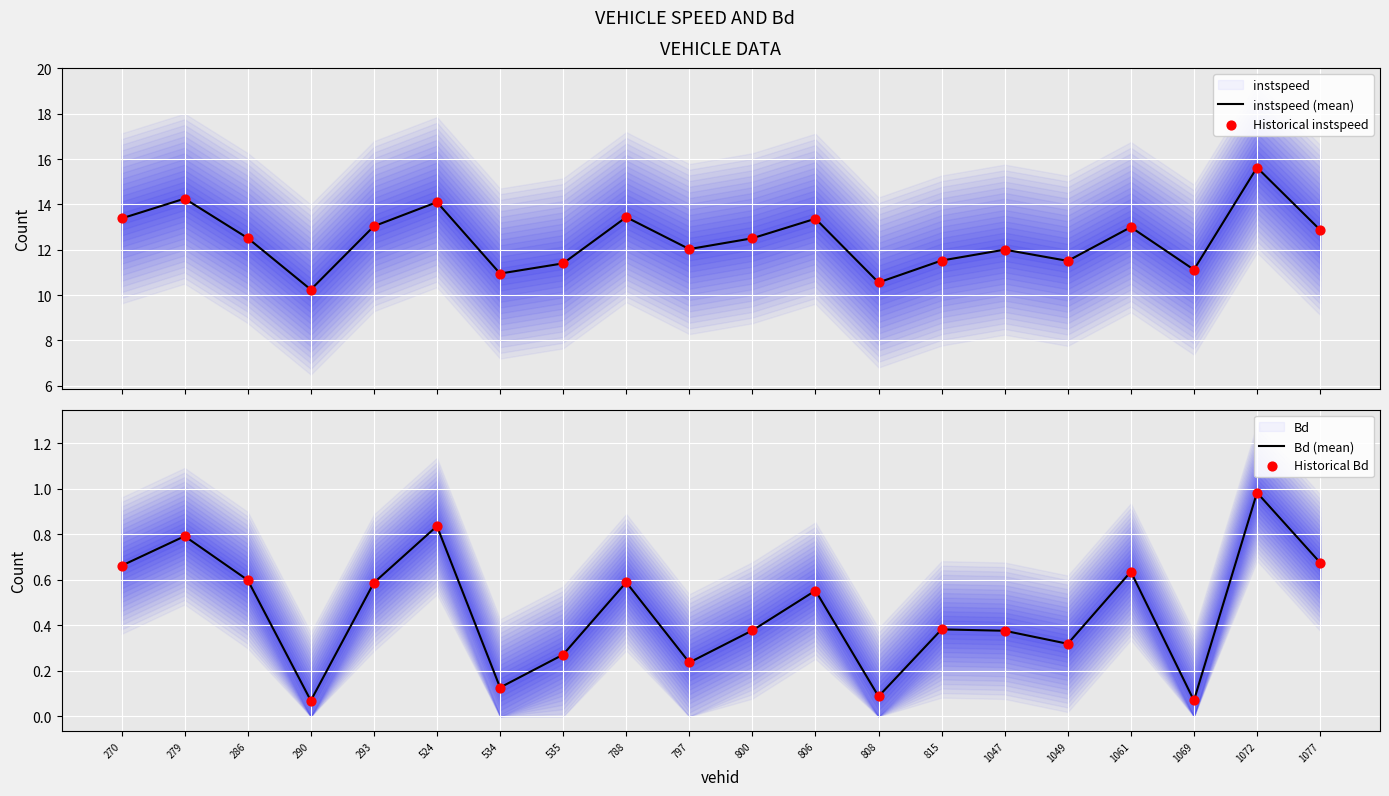

Is the value of Historical Bd at 1077 greater than the value of Historical instspeed at 800?

No